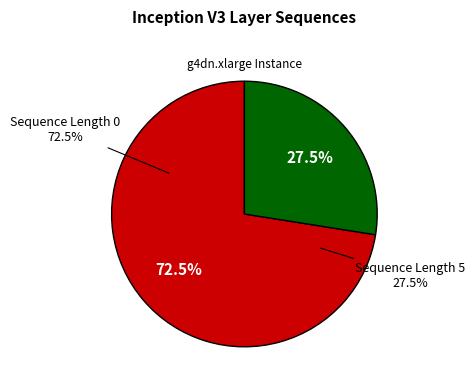

True or false: 15 accounts for 0% of the total.

True